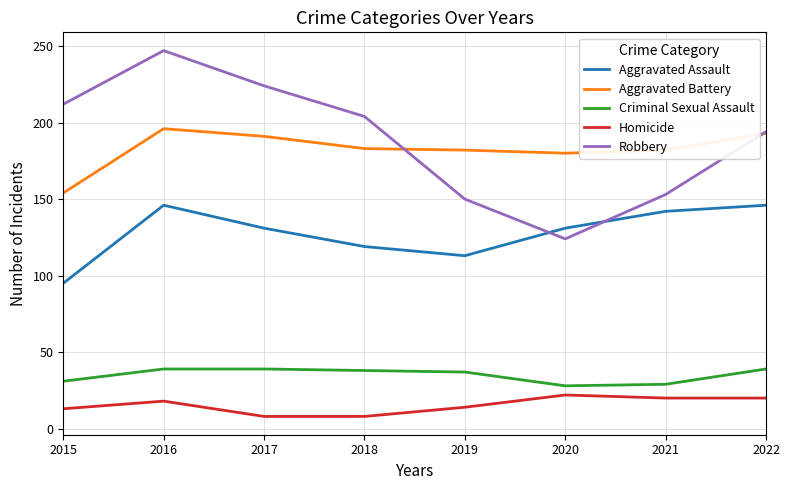

What is the maximum value shown in the chart?

247